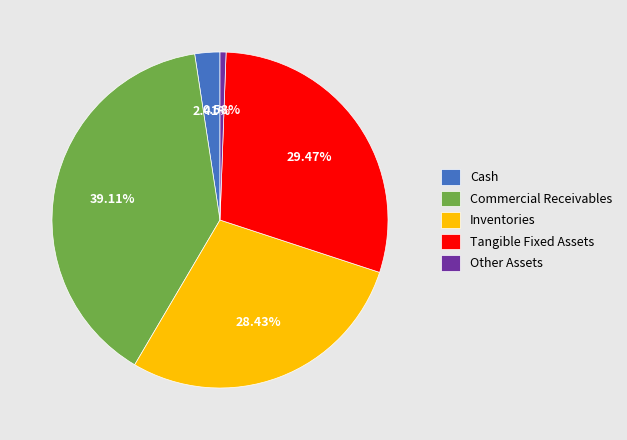

Which slice is the smallest?

Other Assets